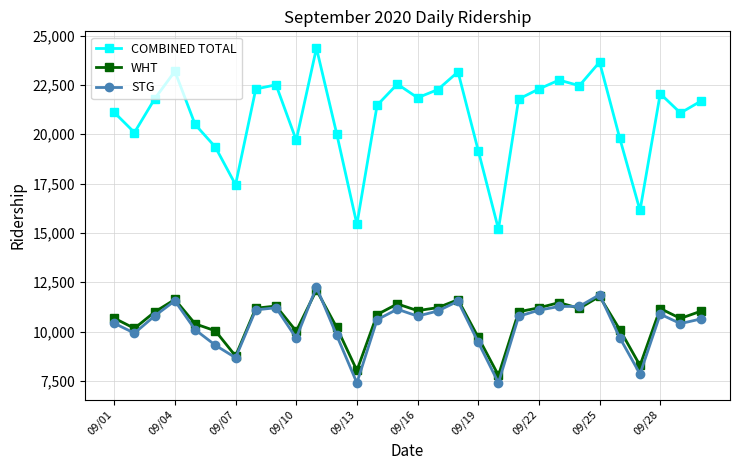

What is the sum of all STG values?

309991